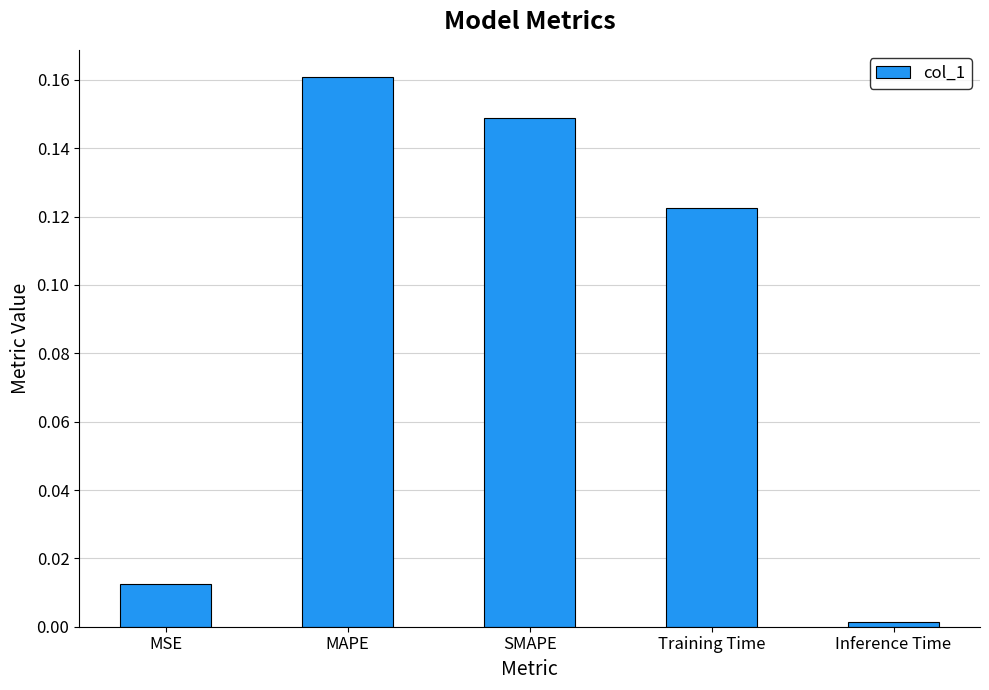

List the labels in order of value, smallest first.

Inference Time, MSE, Training Time, SMAPE, MAPE